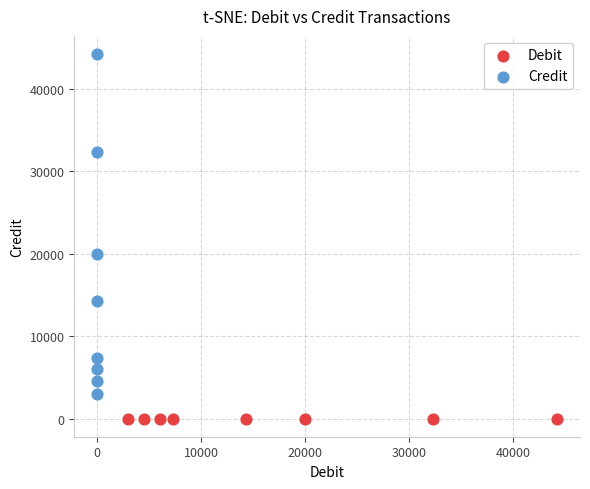

Which series contains the lowest Y value?

Debit